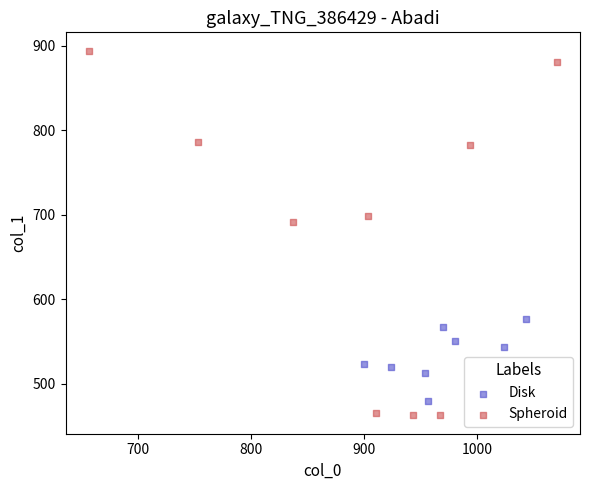

Which series reaches the maximum Y coordinate?

Spheroid